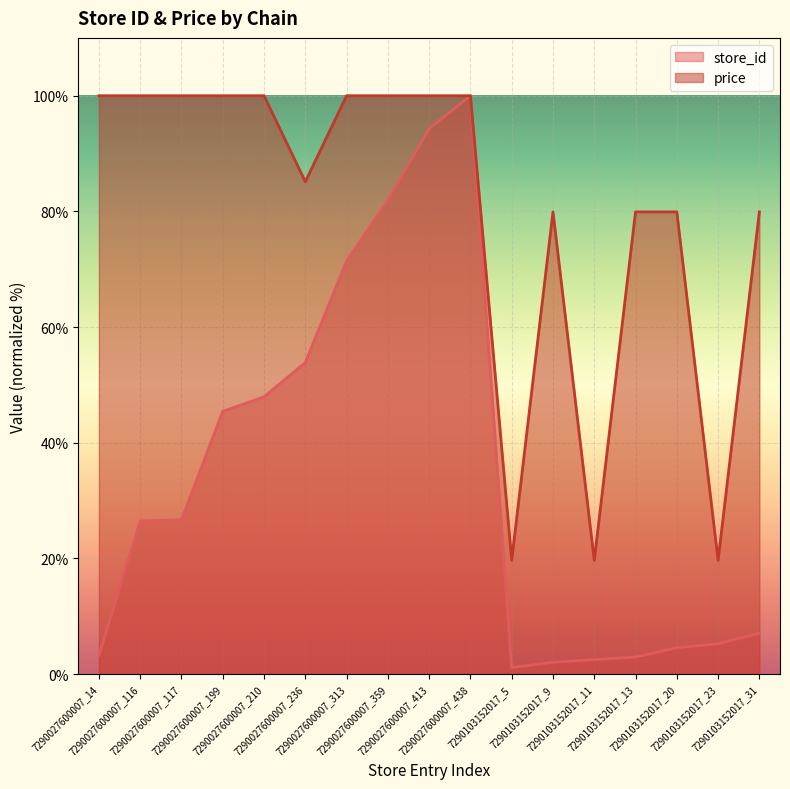

Where is price nearest to the value 59?

7290103152017_9